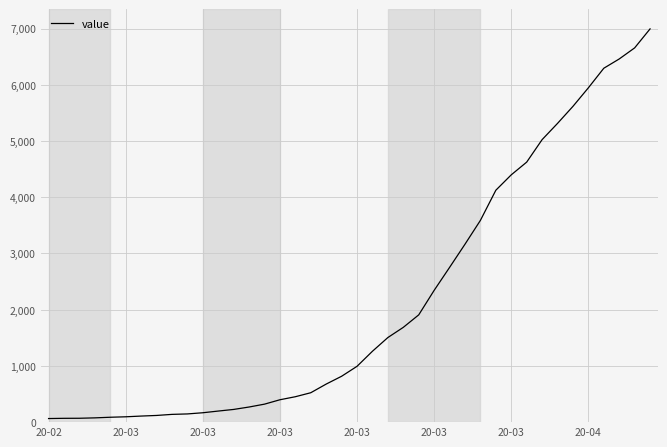

Does the chart display data point markers on the line(s)?

No